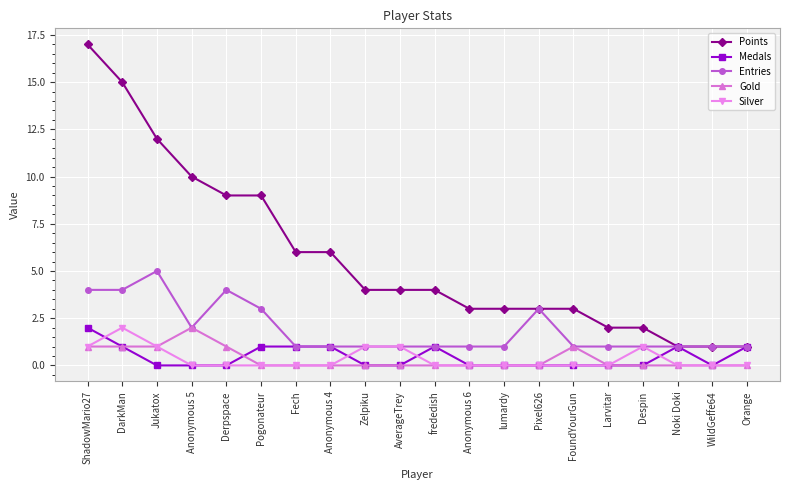

Which series changed the most between Derpspace and Pixel626?

Points